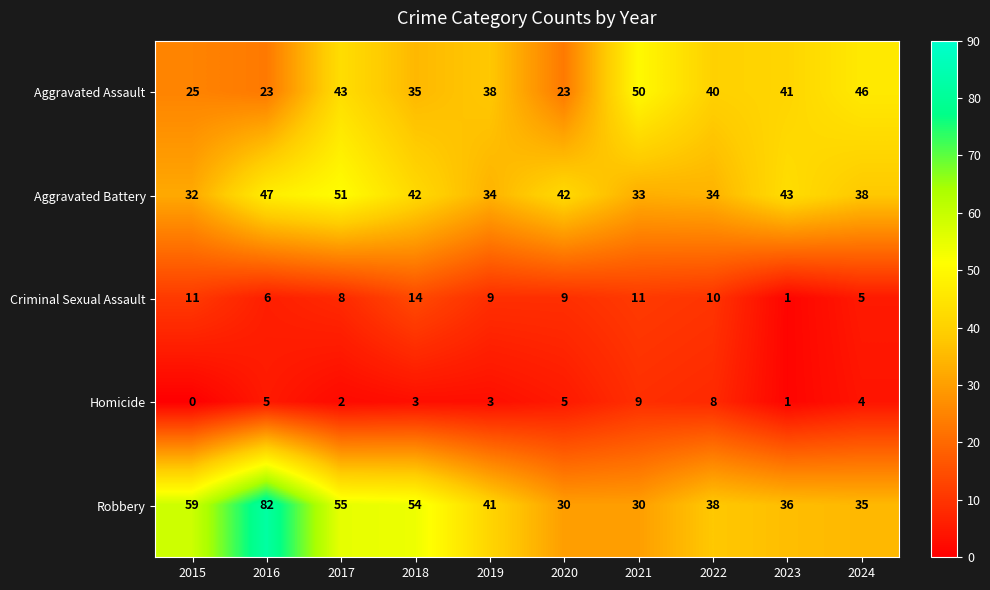

List the series in order of their peak value, highest first.

Robbery, Aggravated Battery, Aggravated Assault, Criminal Sexual Assault, Homicide